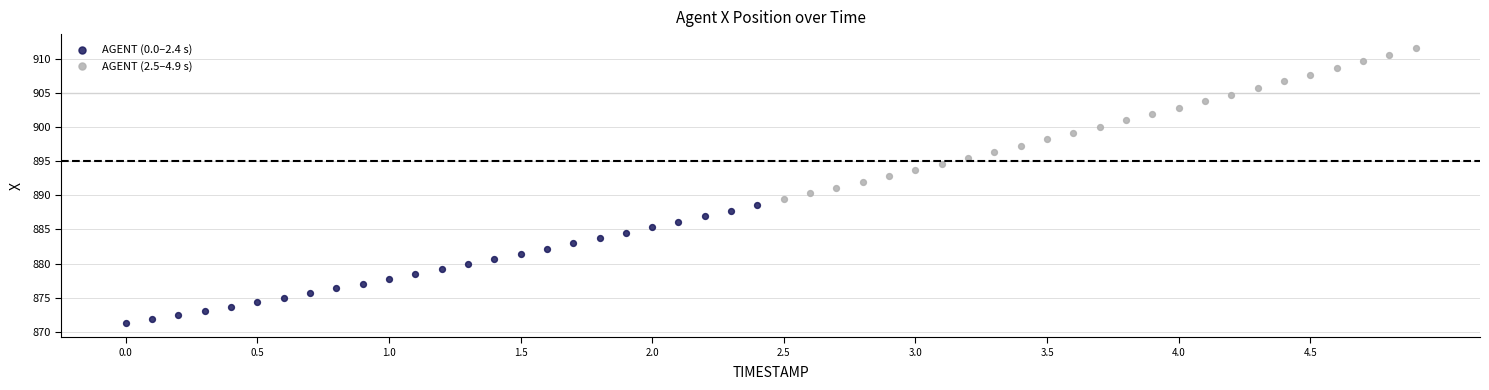

Which series reaches the minimum Y coordinate?

AGENT (0.0–2.4 s)